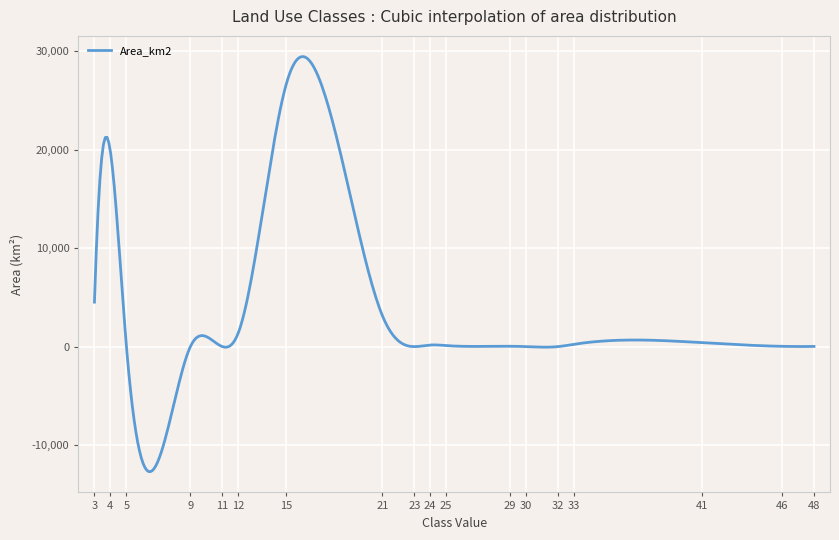

What is the difference between the second highest and minimum values?

42111.1